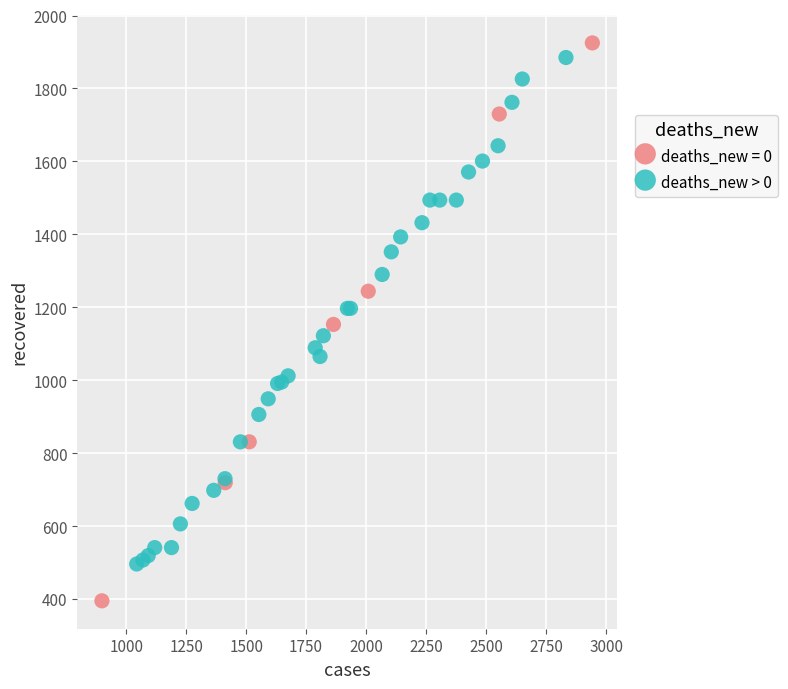

Which series reaches the minimum Y coordinate?

deaths_new = 0